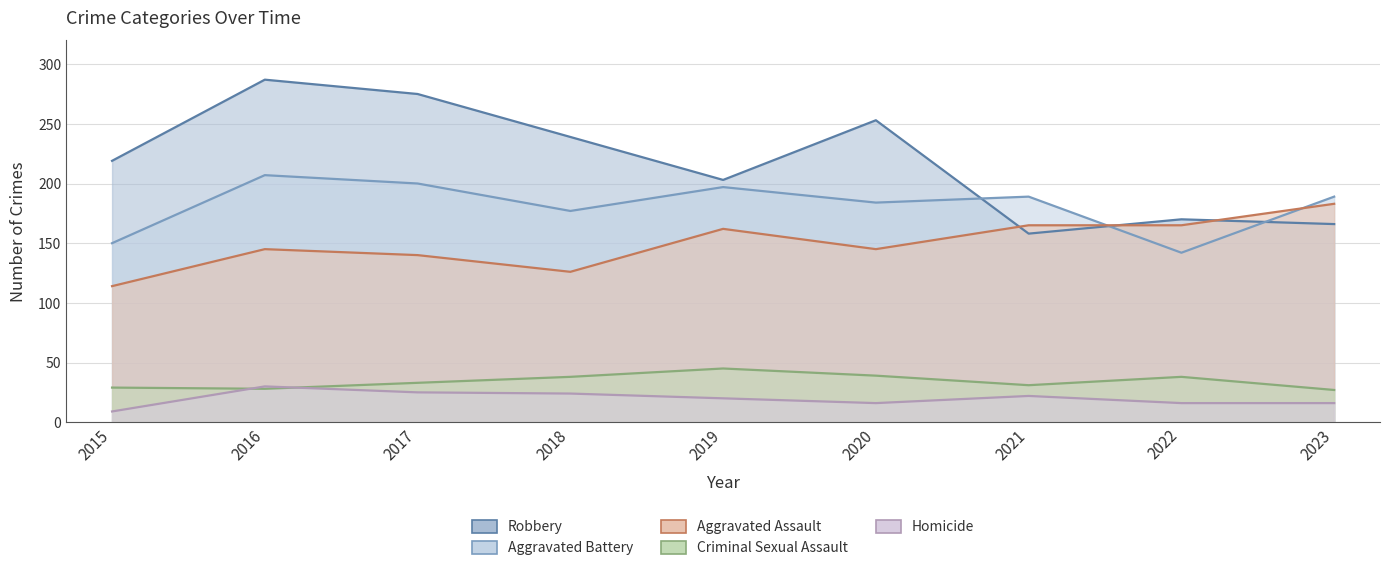

Reading left to right, extract all data points from this chart.

Aggravated Assault: 114	145	140	126	162	145	165	165	183
Aggravated Battery: 150	207	200	177	197	184	189	142	189
Criminal Sexual Assault: 29	28	33	38	45	39	31	38	27
Homicide: 9	30	25	24	20	16	22	16	16
Robbery: 219	287	275	239	203	253	158	170	166